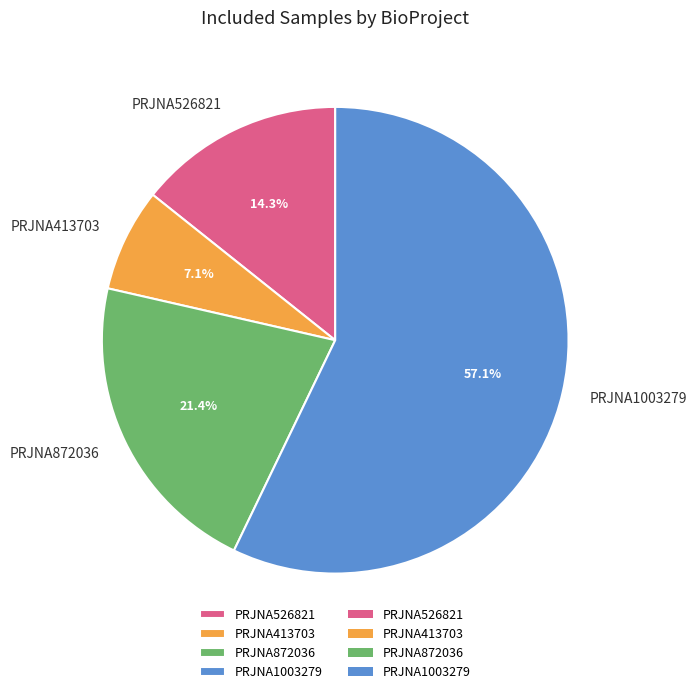

Is it true that PRJNA872036 is 21% of the pie?

True